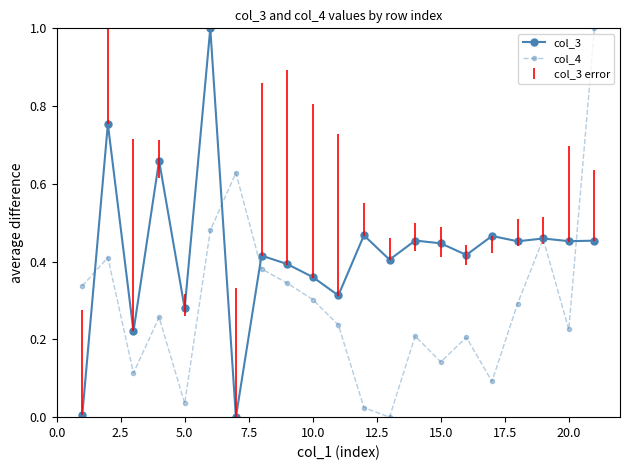

What is the highest value of the col_4 series?

1.0